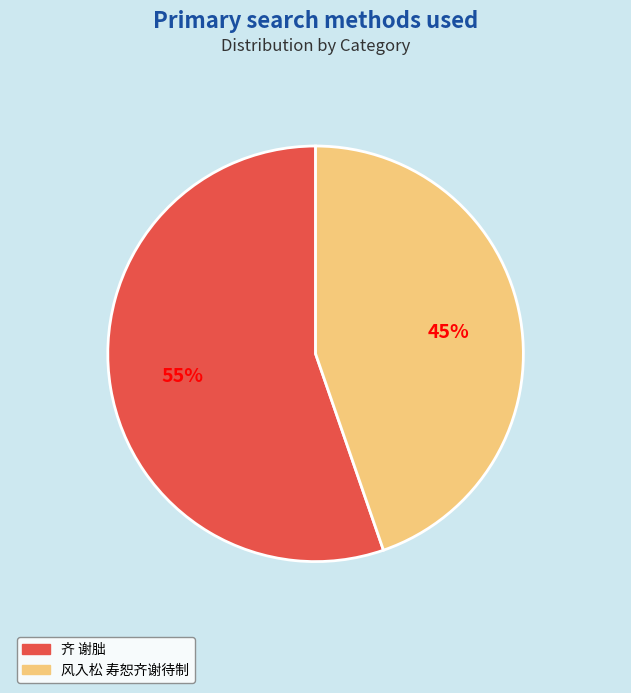

To the nearest percent, what is the average slice percentage?

50%